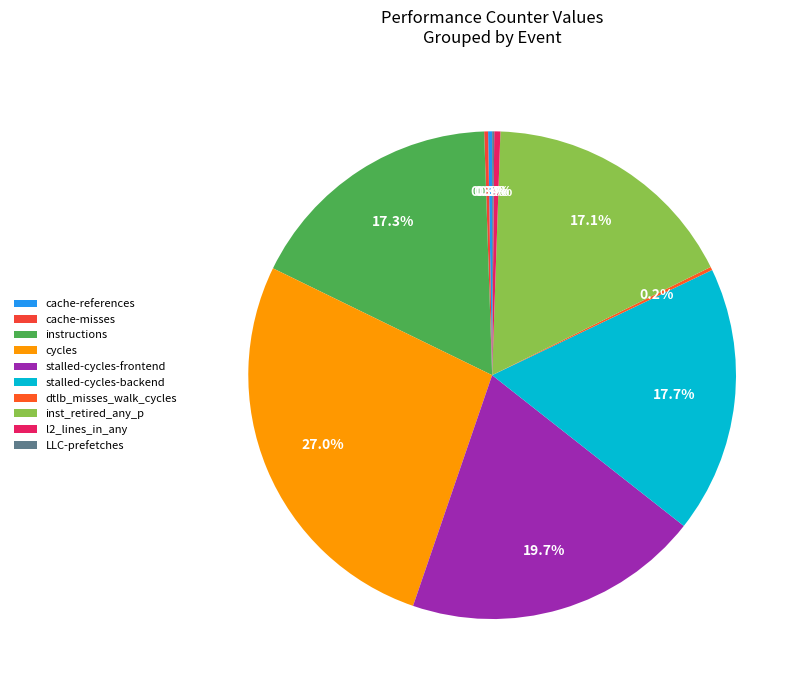

Which category has the biggest portion of the pie?

cycles